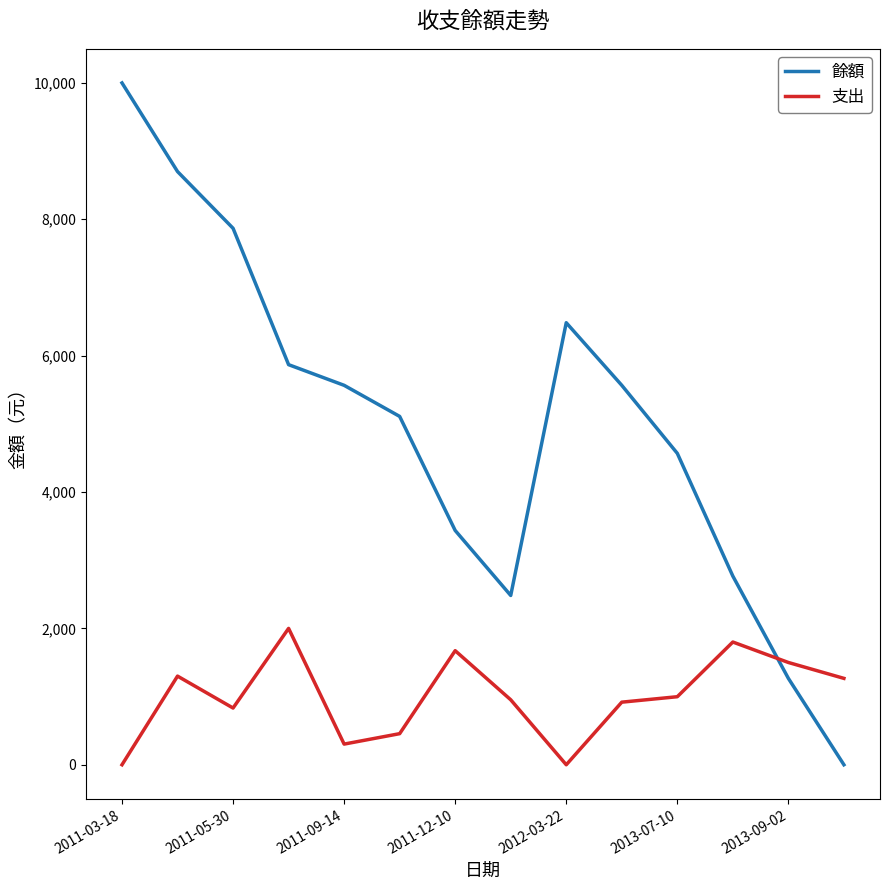

Rank the series by their average value, from highest to lowest.

餘額, 支出